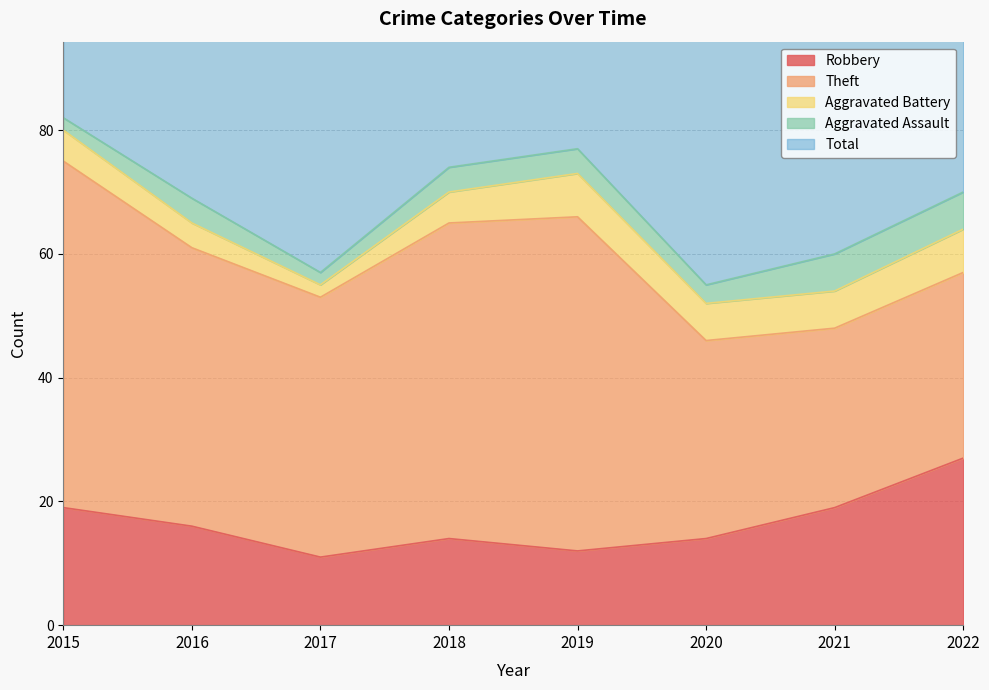

Reading left to right, extract all data points from this chart.

Robbery: 19	16	11	14	12	14	19	27
Theft: 56	45	42	51	54	32	29	30
Aggravated Battery: 5	4	2	5	7	6	6	7
Aggravated Assault: 2	4	2	4	4	3	6	6
Total: 82	70	59	74	77	56	60	72